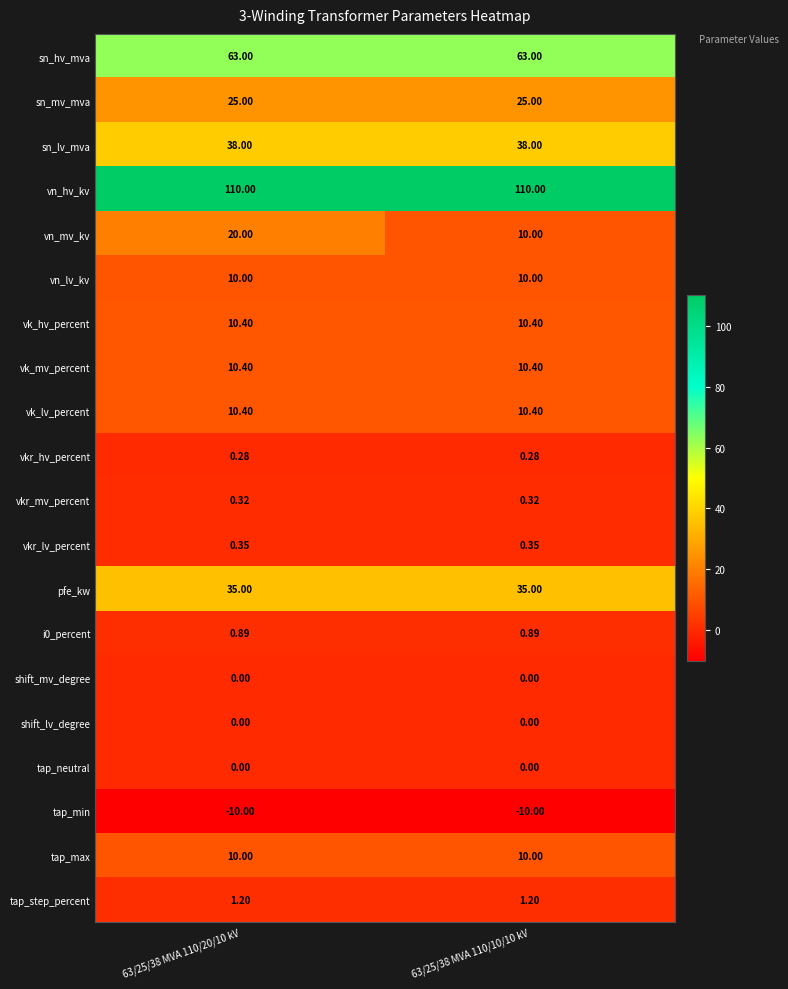

Between 63/25/38 MVA 110/20/10 kV and 63/25/38 MVA 110/10/10 kV, which series saw the biggest shift?

vn_mv_kv